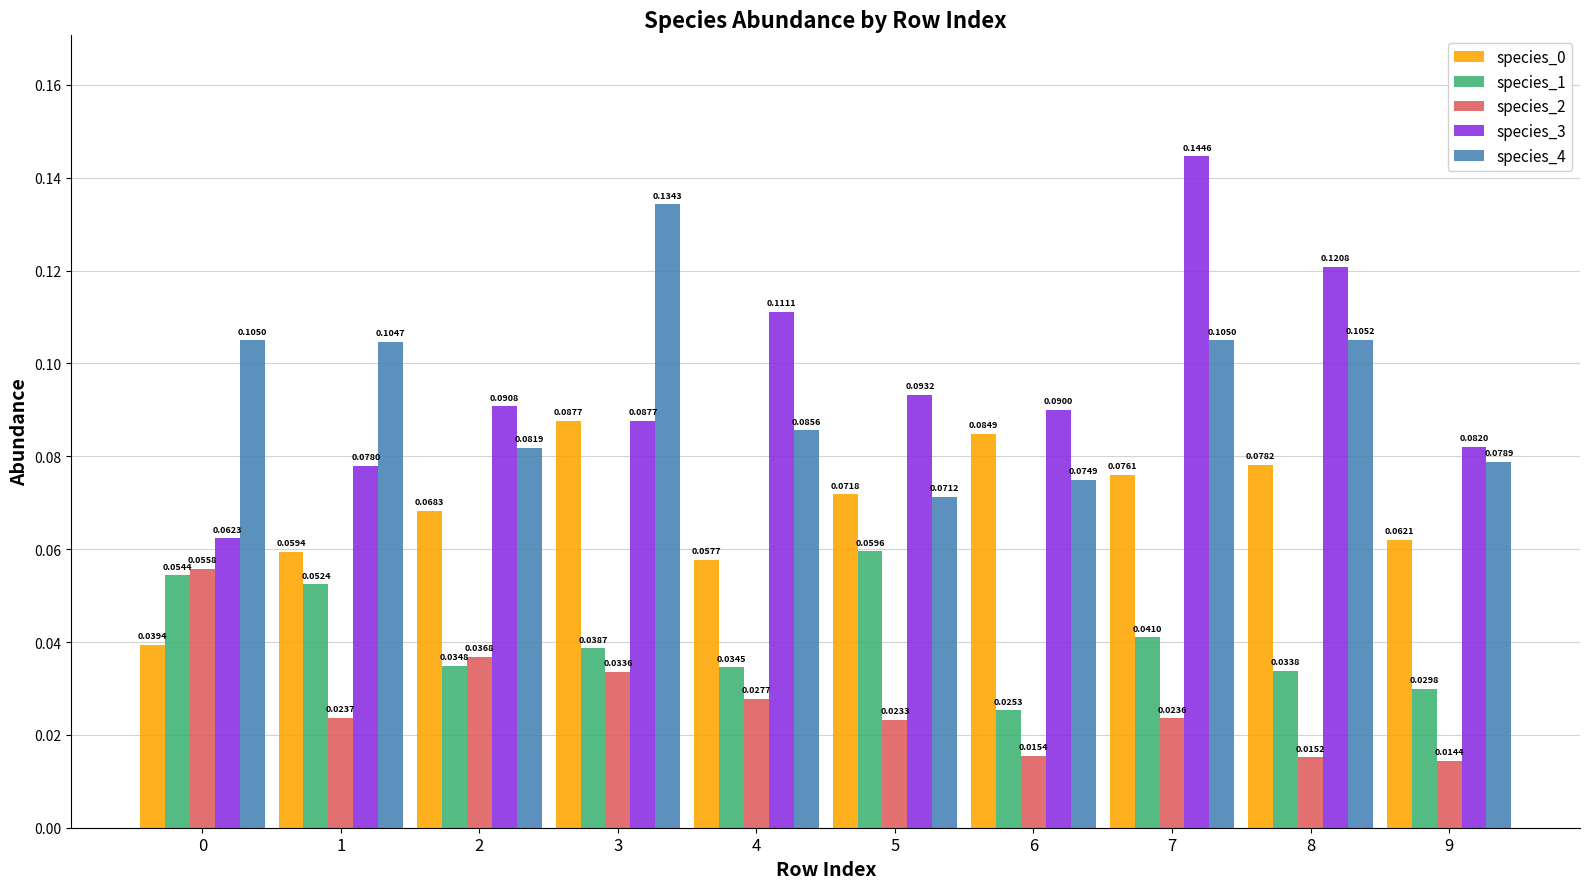

At which label does species_1 reach its peak?

5